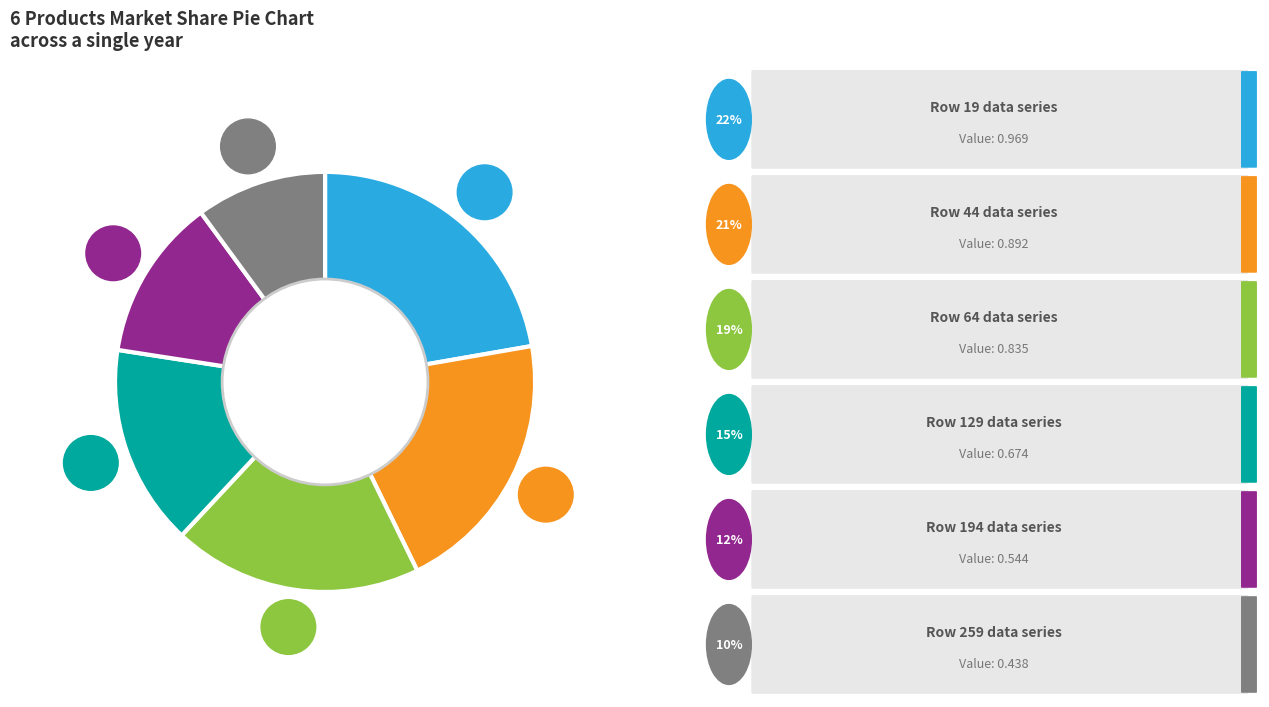

Is there any slice that represents more than half of the pie?

No